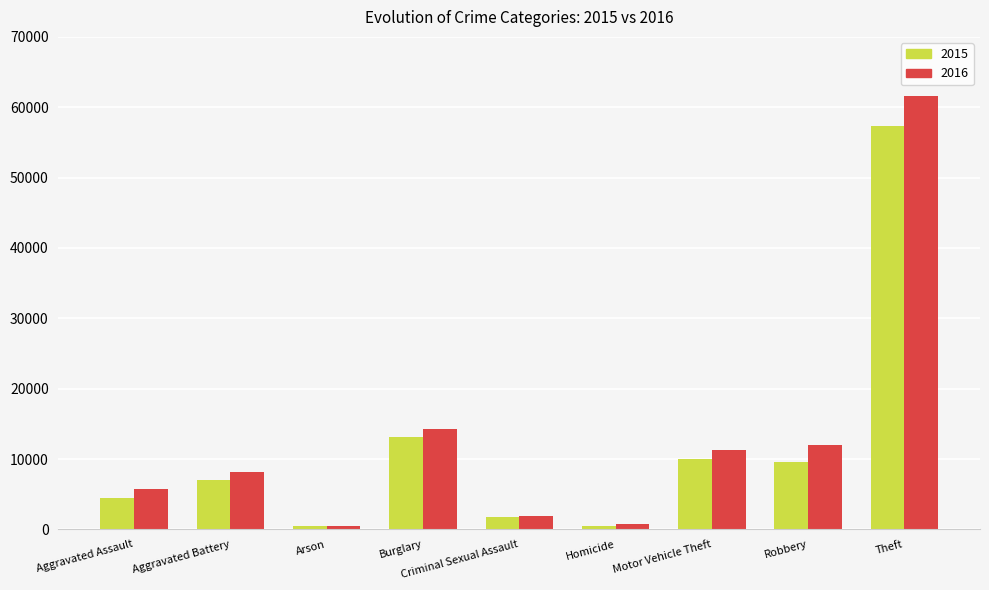

True or false: 2015 has a value of 4375 at Aggravated Battery.

False